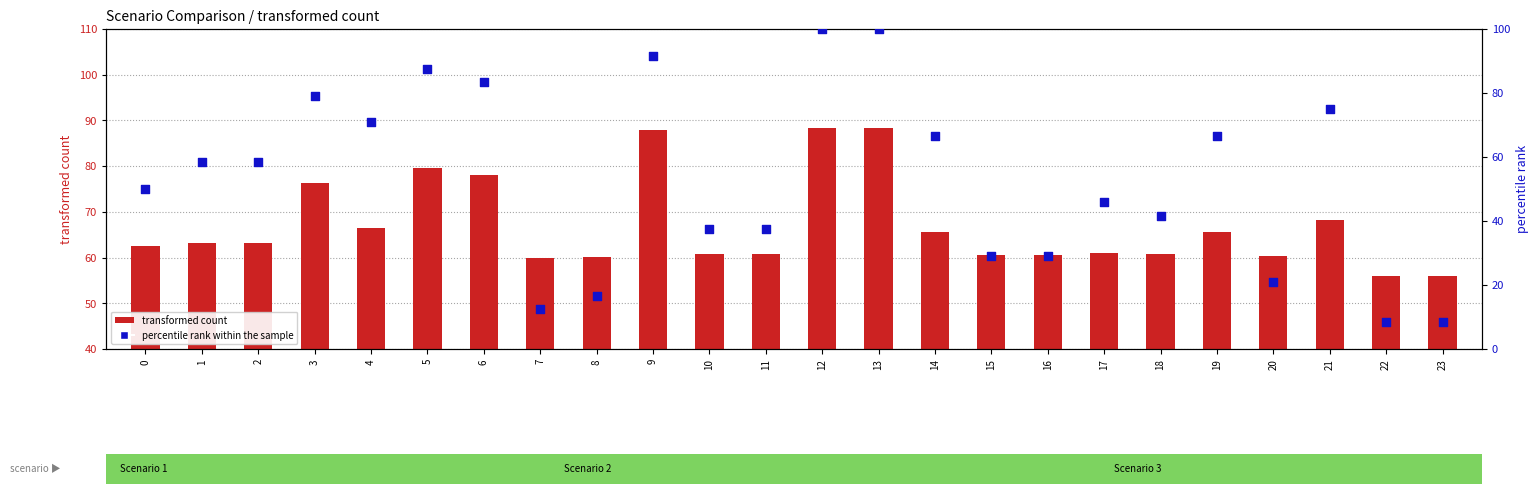

At which category is the sum across all series the highest?

12